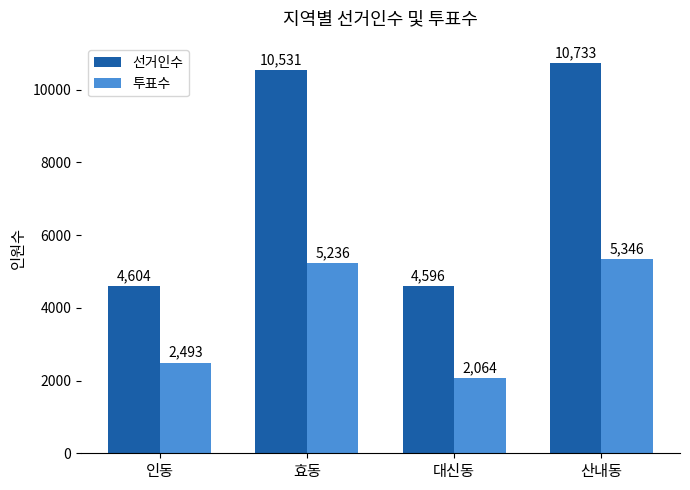

Rank the series by their average value, from highest to lowest.

선거인수, 투표수